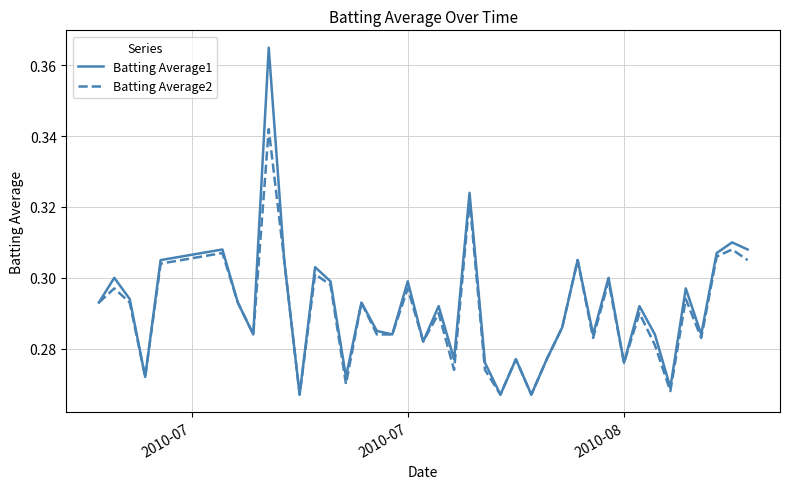

Which series has the widest spread of values?

Batting Average1